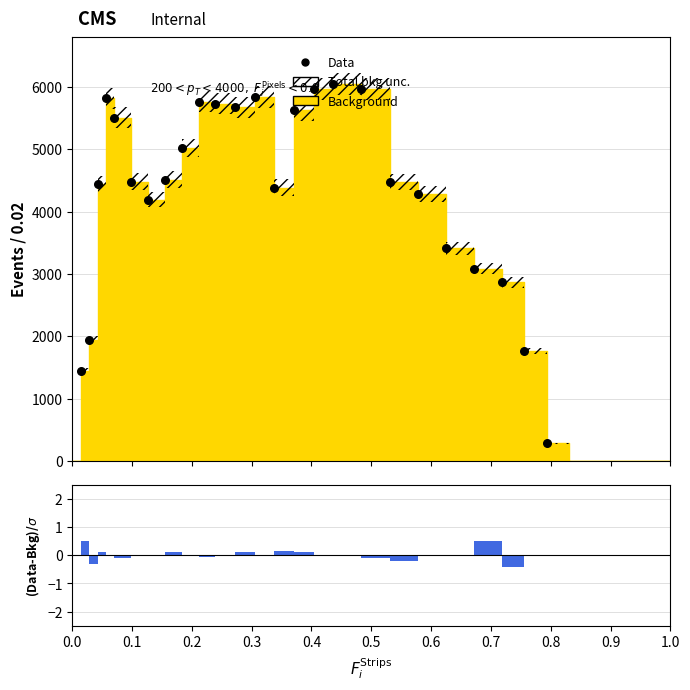

Which series has the widest spread of Y values?

Background